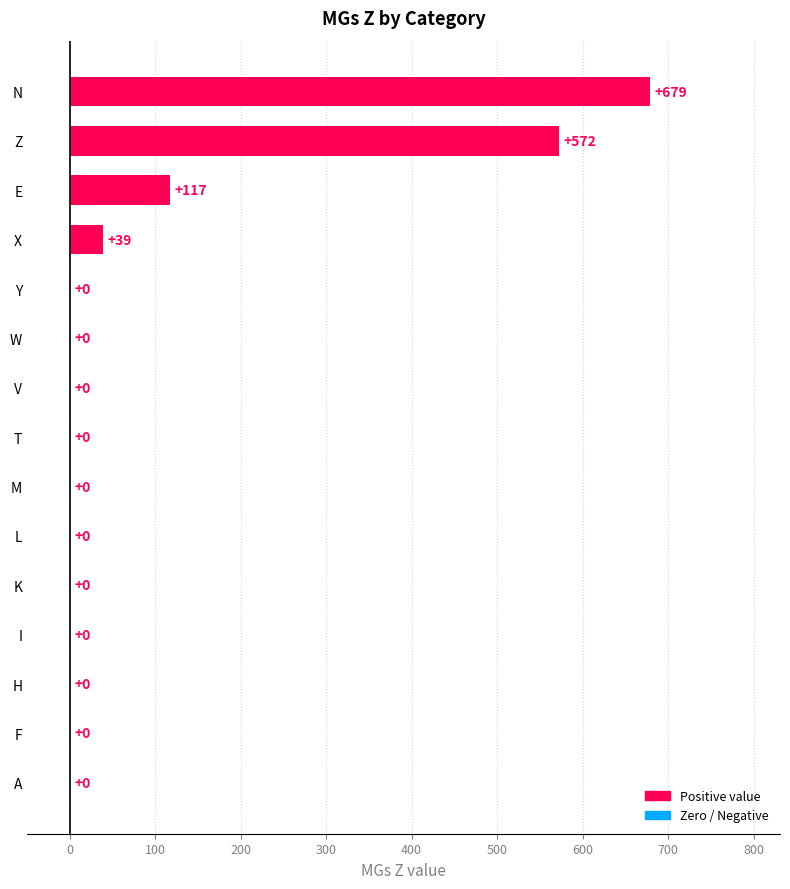

True or false: the data shows -460 at I.

False